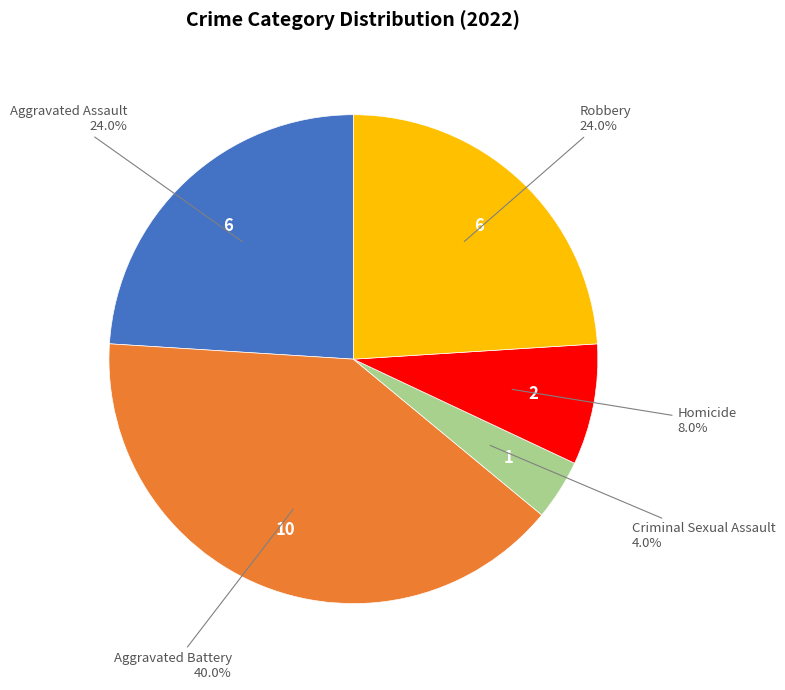

How many slices are in this pie chart?

5